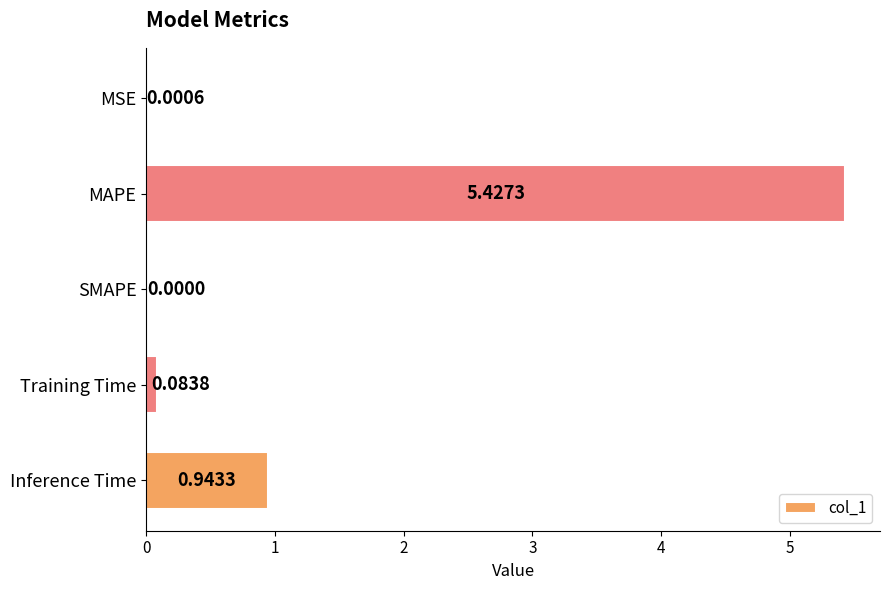

Where is the data nearest to the value 2?

Inference Time